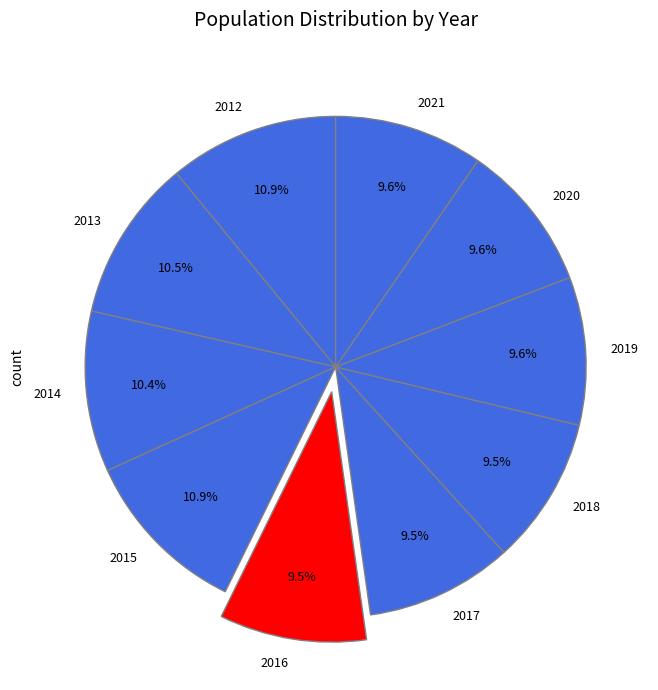

Count the number of slices in the pie.

10